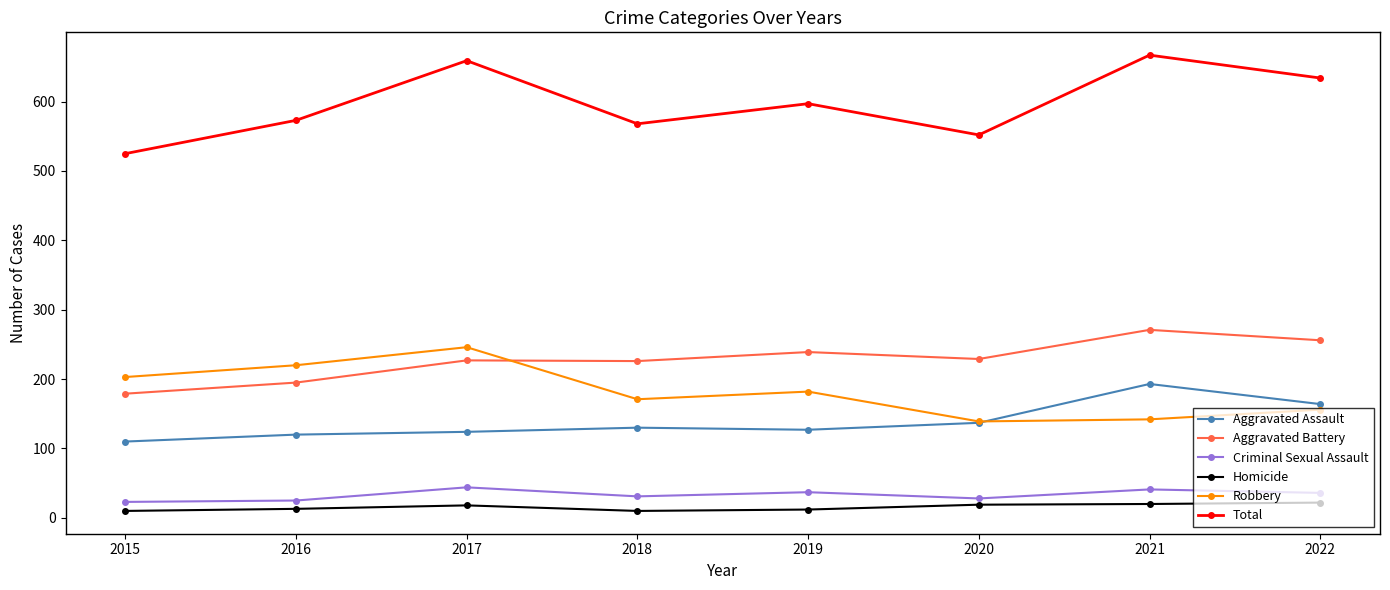

Is the value of Criminal Sexual Assault at 2022 greater than the value of Homicide at 2021?

Yes